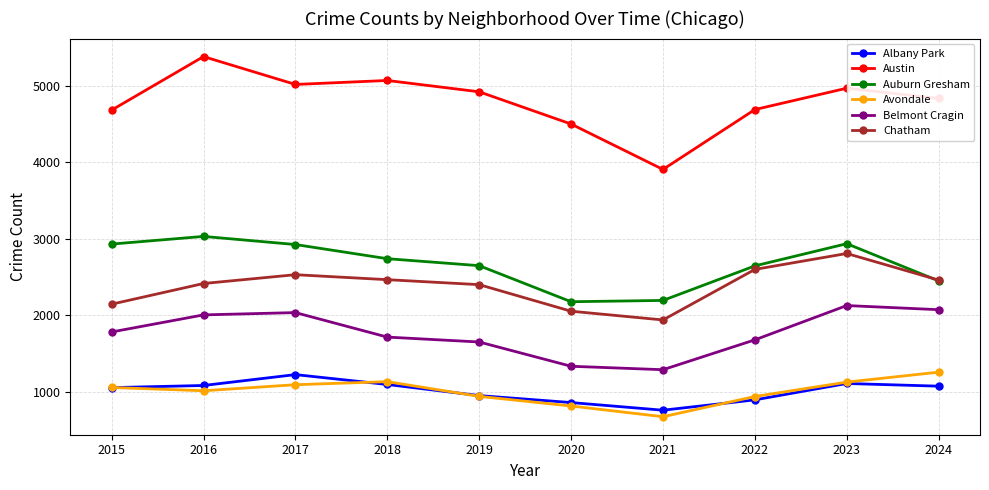

Which series changed the most between 2020 and 2023?

Belmont Cragin